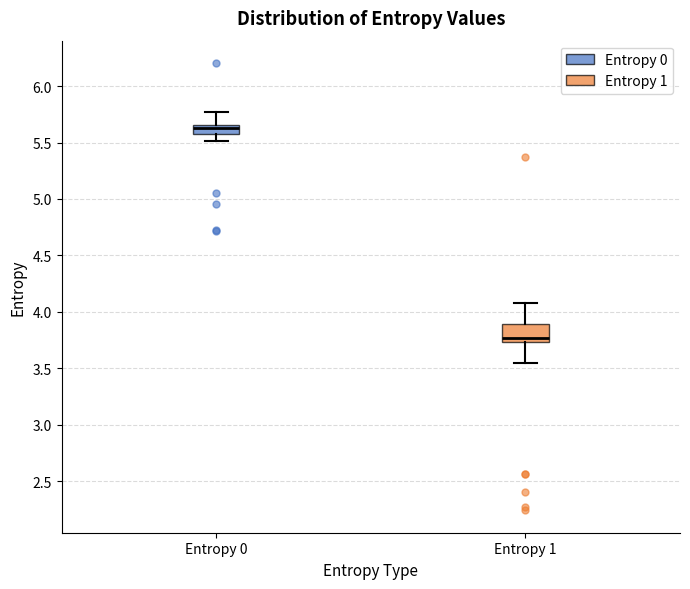

Which box has the lowest median line?

Entropy 1